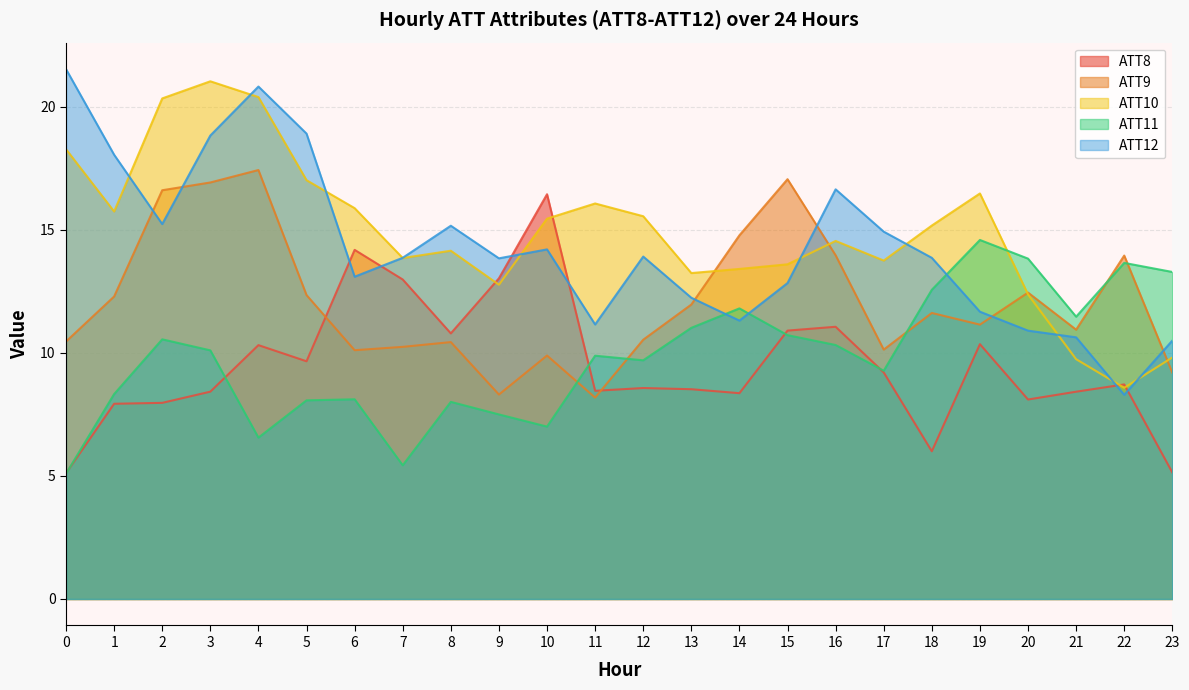

True or false: ATT11 has more than 2 interior local peaks.

True